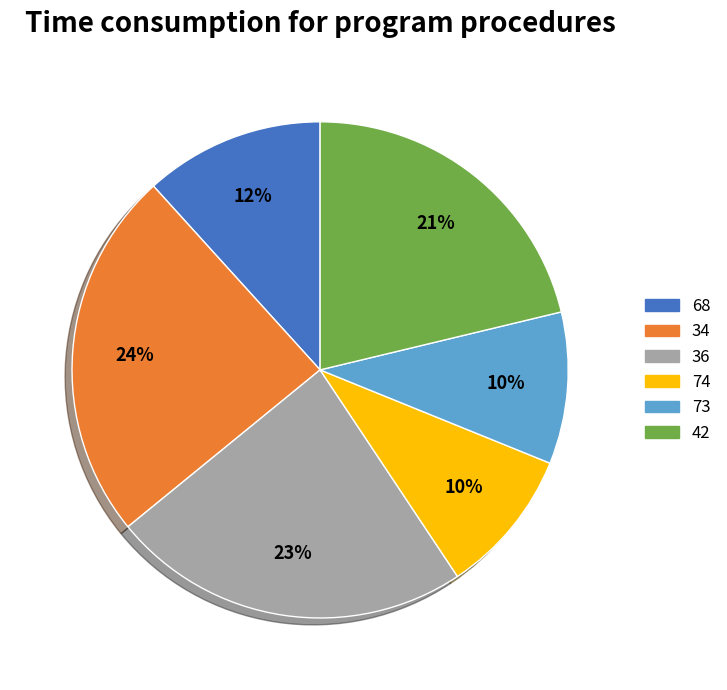

Approximately how many times larger is the value at 73 compared to 68?

0.8